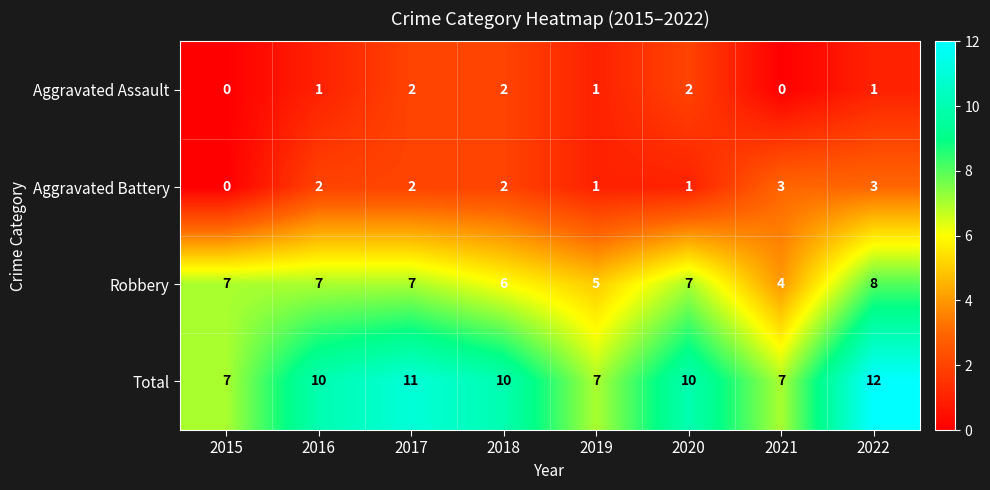

What is the sum of all Robbery values?

51